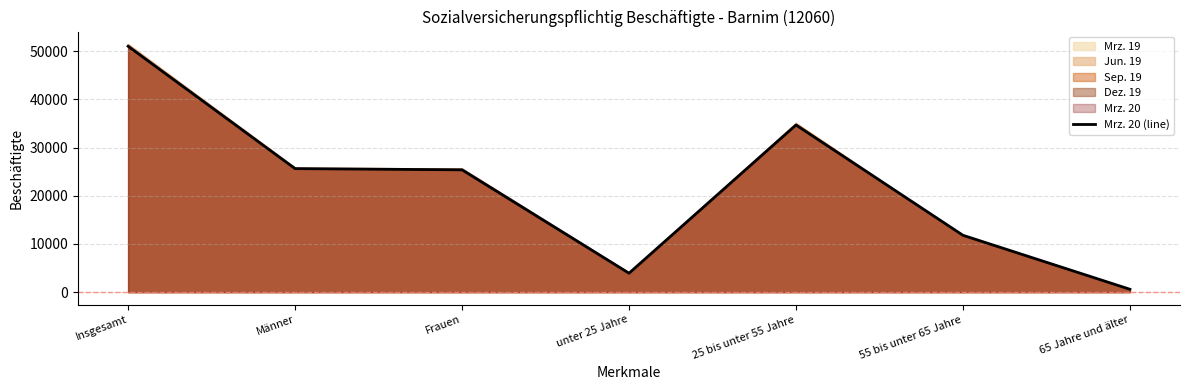

Which label corresponds to the largest value in the chart?

Insgesamt